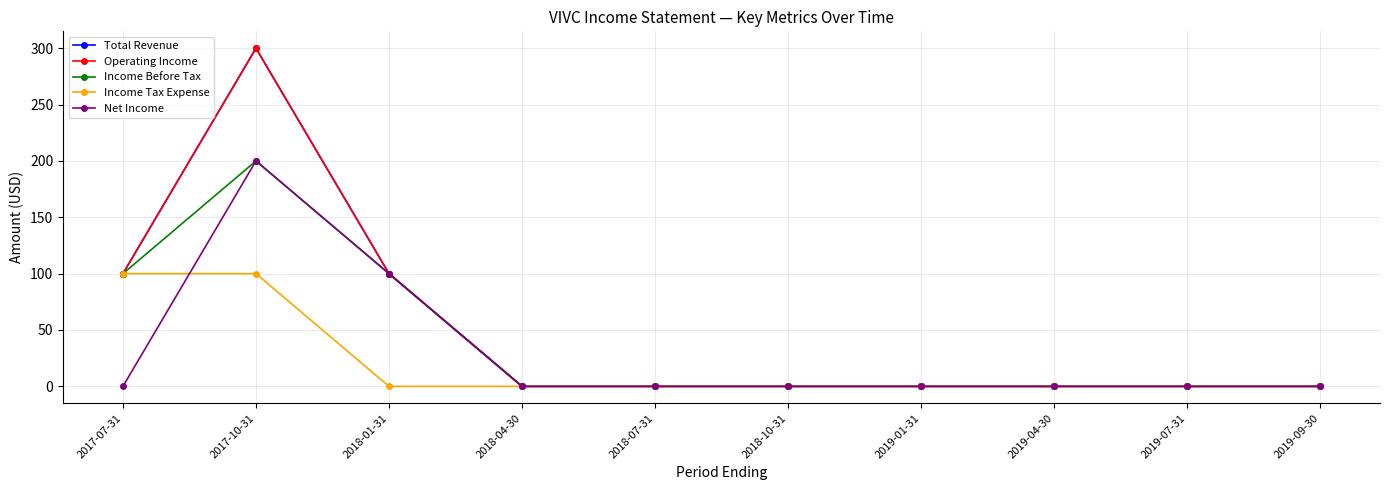

Rank the categories by Operating Income value from lowest to highest.

2018-04-30, 2018-07-31, 2018-10-31, 2019-01-31, 2019-04-30, 2019-07-31, 2019-09-30, 2017-07-31, 2018-01-31, 2017-10-31